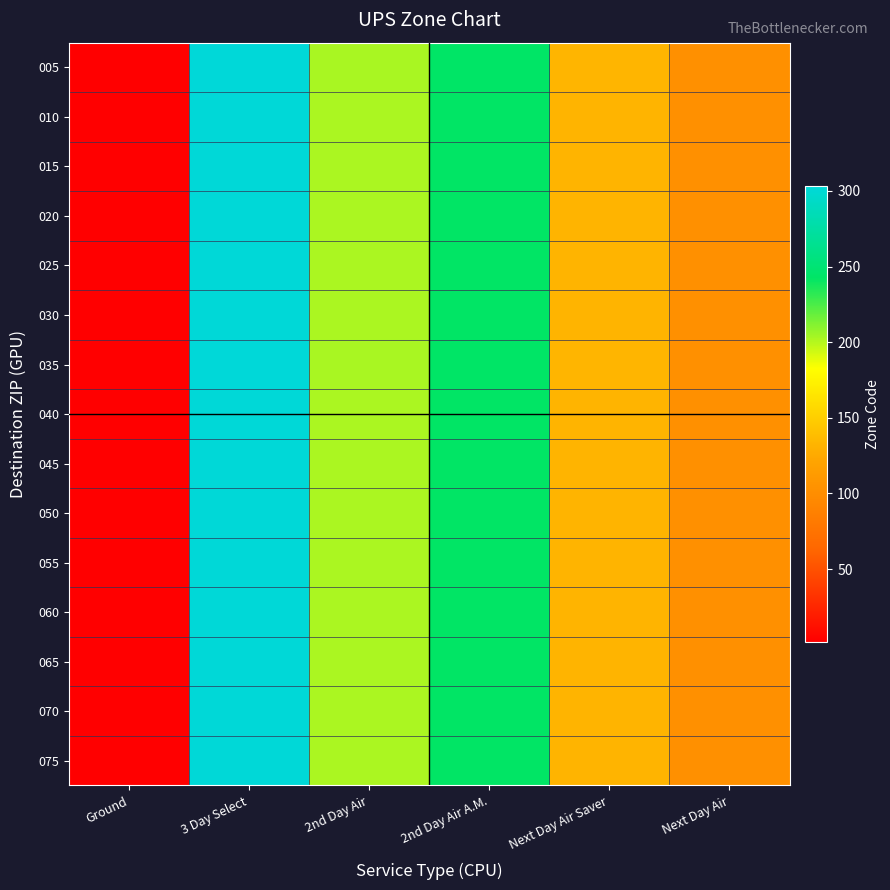

Reading left to right, list all the values displayed in this chart.

005: Ground=3	3 Day Select=303	2nd Day Air=203	2nd Day Air A.M.=243	Next Day Air Saver=133	Next Day Air=103
010: Ground=2	3 Day Select=302	2nd Day Air=202	2nd Day Air A.M.=242	Next Day Air Saver=132	Next Day Air=102
015: Ground=2	3 Day Select=302	2nd Day Air=202	2nd Day Air A.M.=242	Next Day Air Saver=132	Next Day Air=102
020: Ground=2	3 Day Select=302	2nd Day Air=202	2nd Day Air A.M.=242	Next Day Air Saver=132	Next Day Air=102
025: Ground=2	3 Day Select=302	2nd Day Air=202	2nd Day Air A.M.=242	Next Day Air Saver=132	Next Day Air=102
030: Ground=2	3 Day Select=302	2nd Day Air=202	2nd Day Air A.M.=242	Next Day Air Saver=132	Next Day Air=102
035: Ground=3	3 Day Select=303	2nd Day Air=203	2nd Day Air A.M.=243	Next Day Air Saver=133	Next Day Air=103
040: Ground=2	3 Day Select=302	2nd Day Air=202	2nd Day Air A.M.=242	Next Day Air Saver=132	Next Day Air=102
045: Ground=2	3 Day Select=302	2nd Day Air=202	2nd Day Air A.M.=242	Next Day Air Saver=132	Next Day Air=102
050: Ground=2	3 Day Select=302	2nd Day Air=202	2nd Day Air A.M.=242	Next Day Air Saver=132	Next Day Air=102
055: Ground=2	3 Day Select=302	2nd Day Air=202	2nd Day Air A.M.=242	Next Day Air Saver=132	Next Day Air=102
060: Ground=2	3 Day Select=302	2nd Day Air=202	2nd Day Air A.M.=242	Next Day Air Saver=132	Next Day Air=102
065: Ground=2	3 Day Select=302	2nd Day Air=202	2nd Day Air A.M.=242	Next Day Air Saver=132	Next Day Air=102
070: Ground=2	3 Day Select=302	2nd Day Air=202	2nd Day Air A.M.=242	Next Day Air Saver=132	Next Day Air=102
075: Ground=2	3 Day Select=302	2nd Day Air=202	2nd Day Air A.M.=242	Next Day Air Saver=132	Next Day Air=102